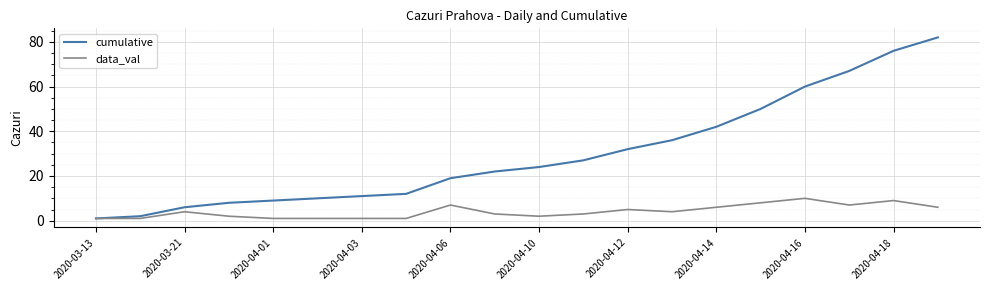

What are all the series names shown in the legend?

cumulative, data_val